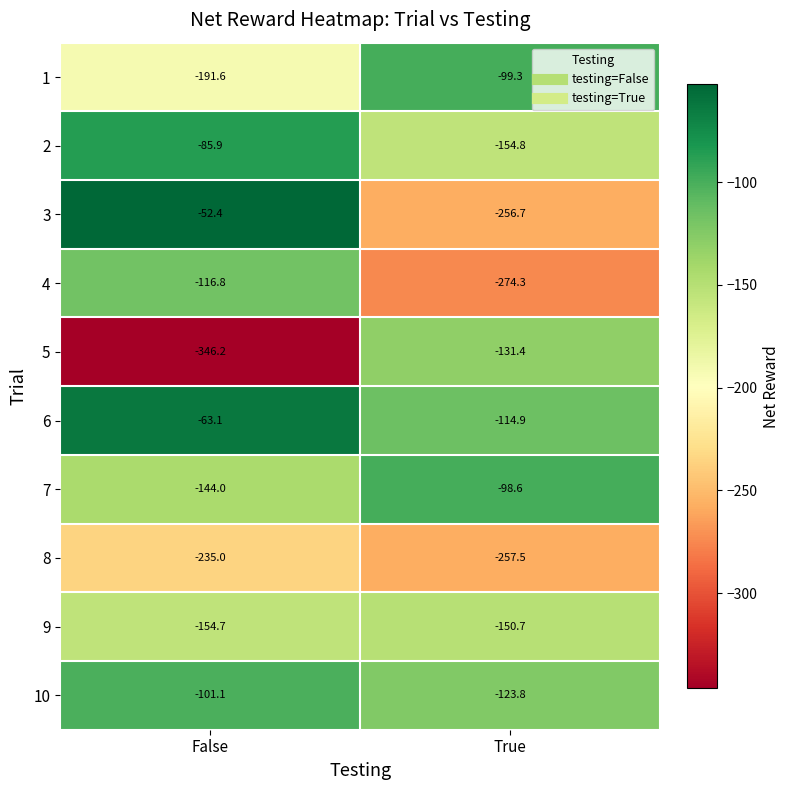

List the labels in order of 1 value, largest first.

True, False